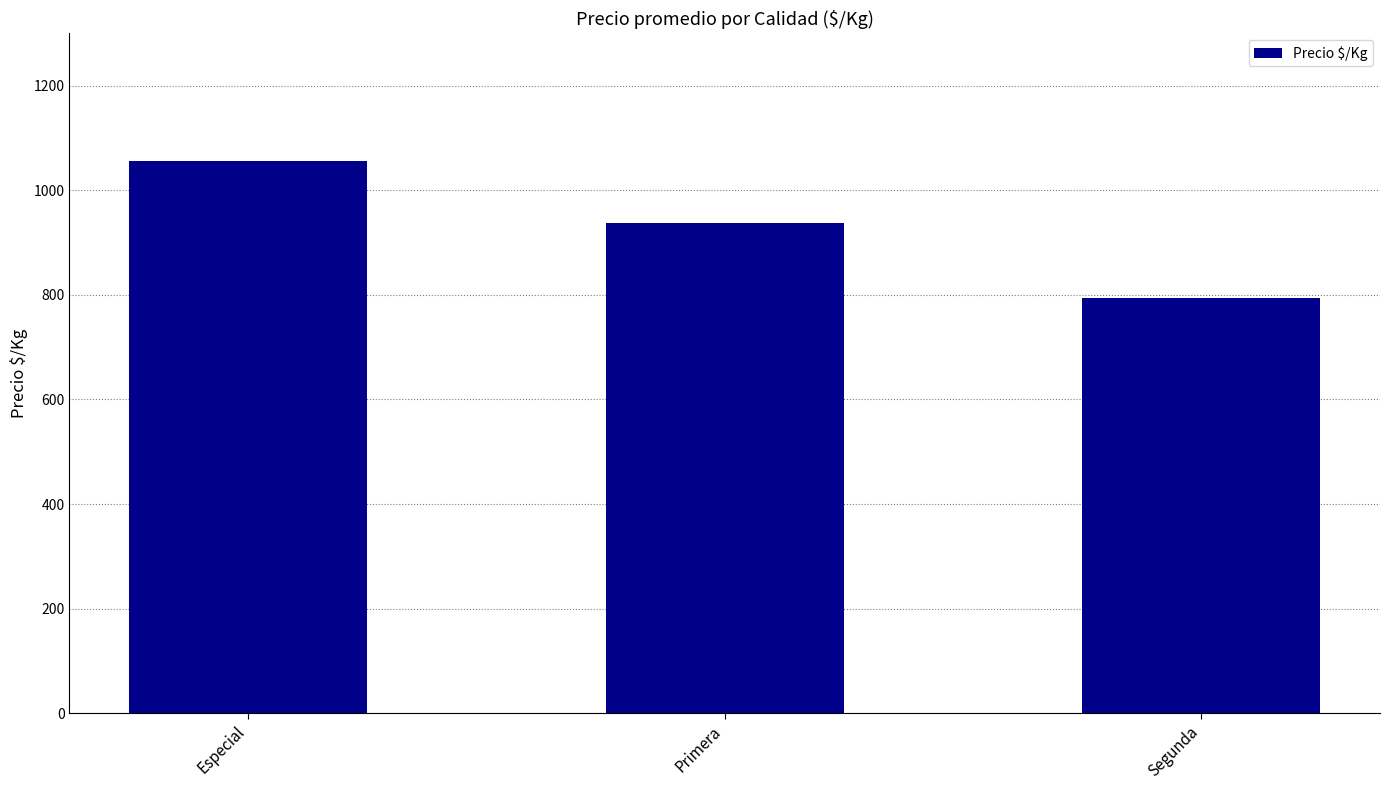

What is the value of the 1st bar from the left?

1056